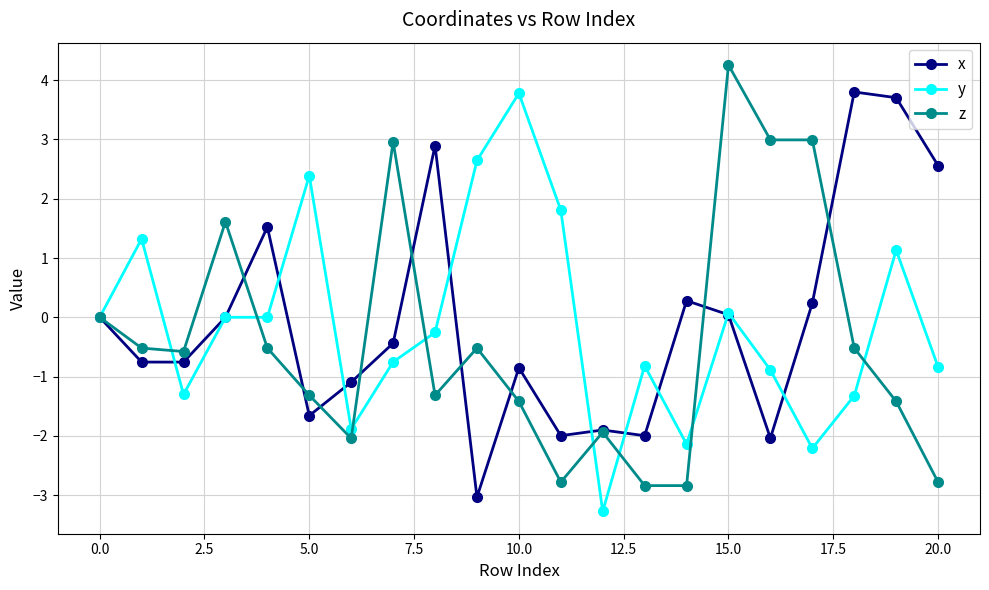

Rank the series by their average value, from lowest to highest.

z, y, x